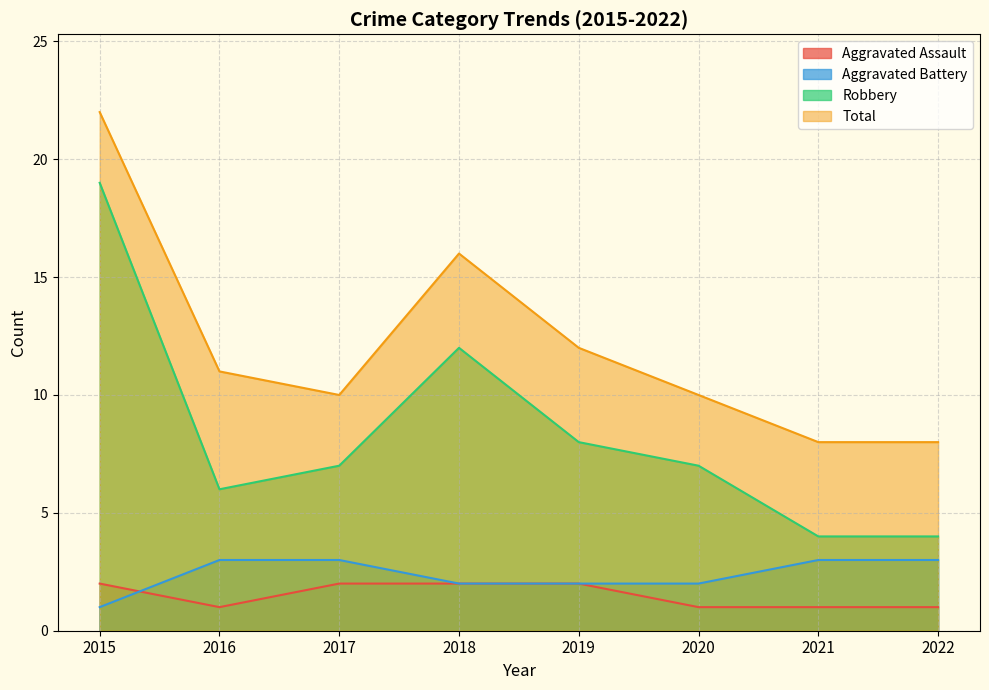

At 2018, list the series in order from largest to smallest.

Total, Robbery, Aggravated Assault, Aggravated Battery